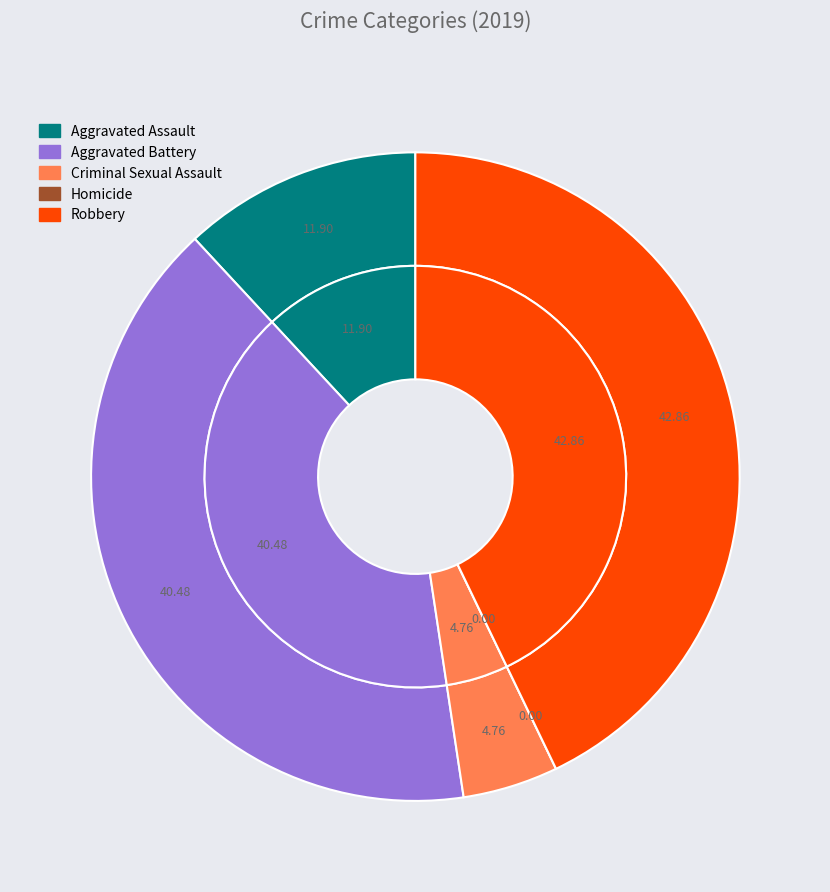

Does Aggravated Battery represent more than half of the total?

No